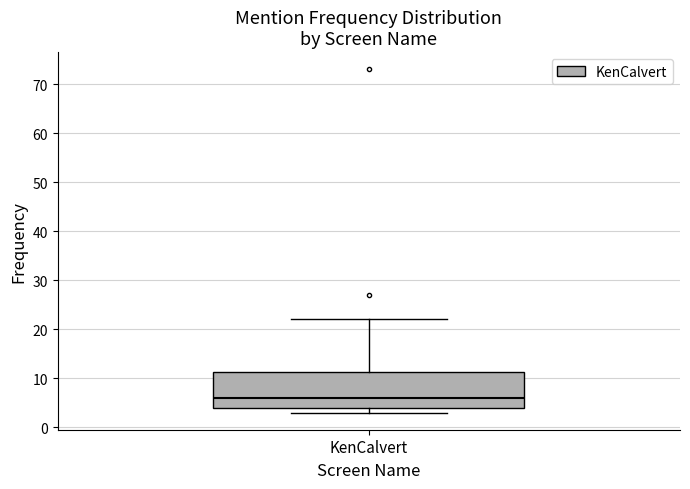

Transcribe this box plot: give where the median line is, the range the box spans, and where the two whiskers end, as read against the y-axis. The values are not printed on the chart, so give them approximately, as read against the axis.

median 6, box 4 to 11, whiskers 3 to 22